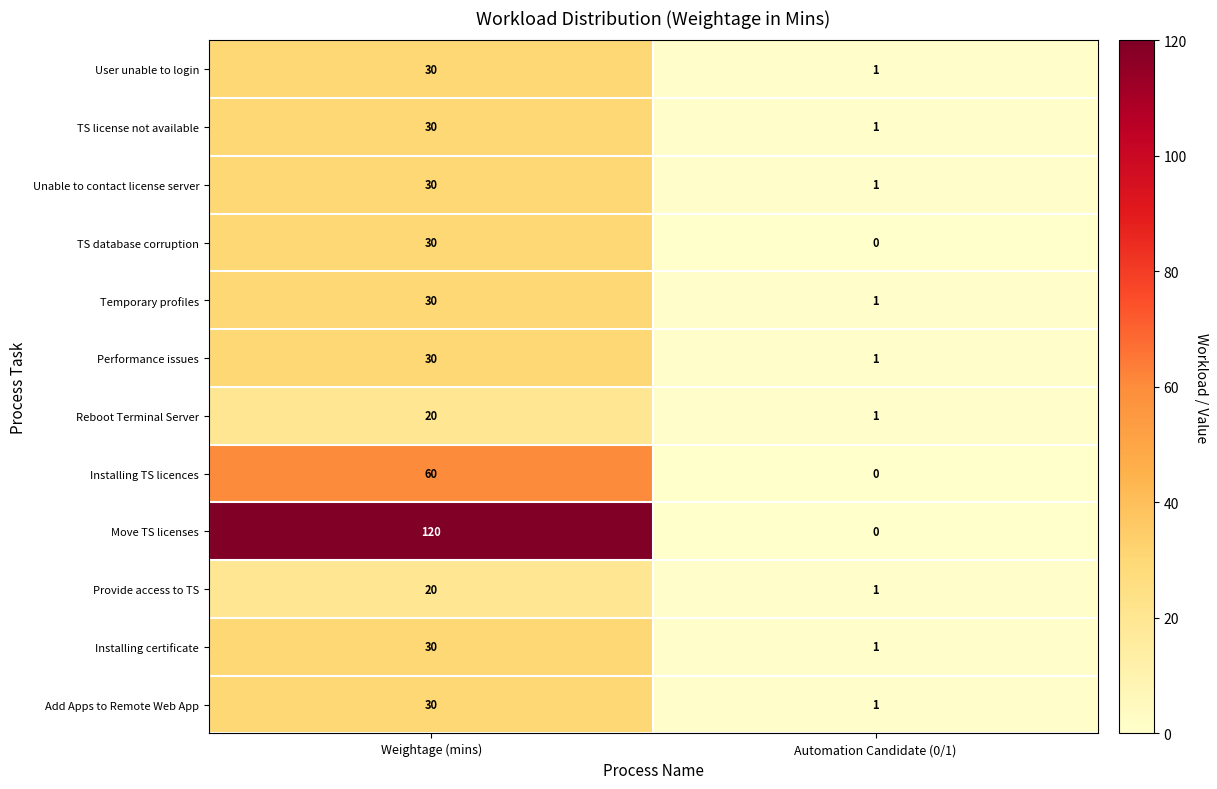

Which series has the largest range (max minus min)?

Move TS licenses